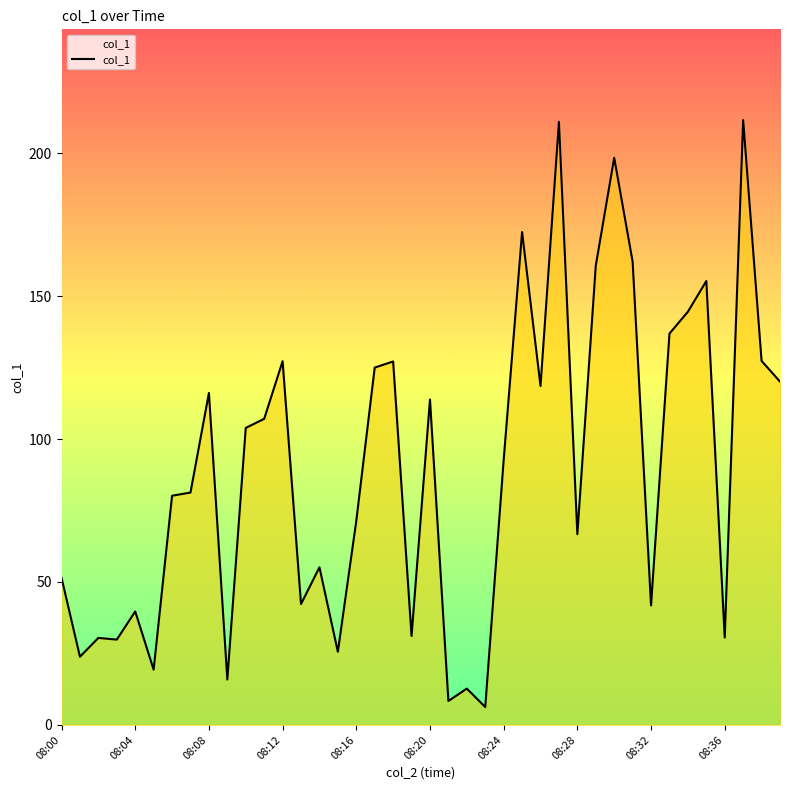

What is the maximum value shown in the chart?

211.6